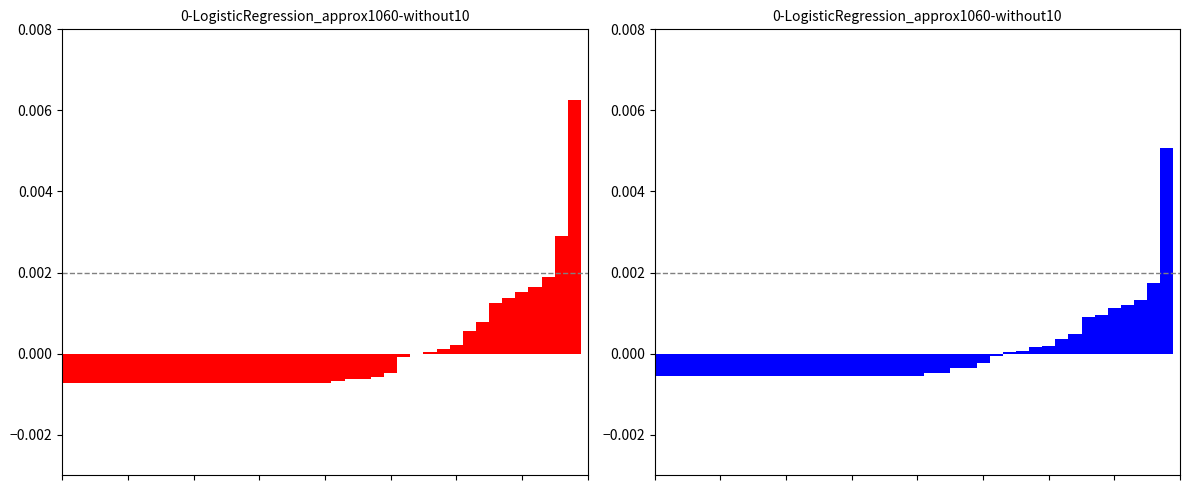

Is the value of col_1 at 0 greater than the value of col_2 at 30?

No